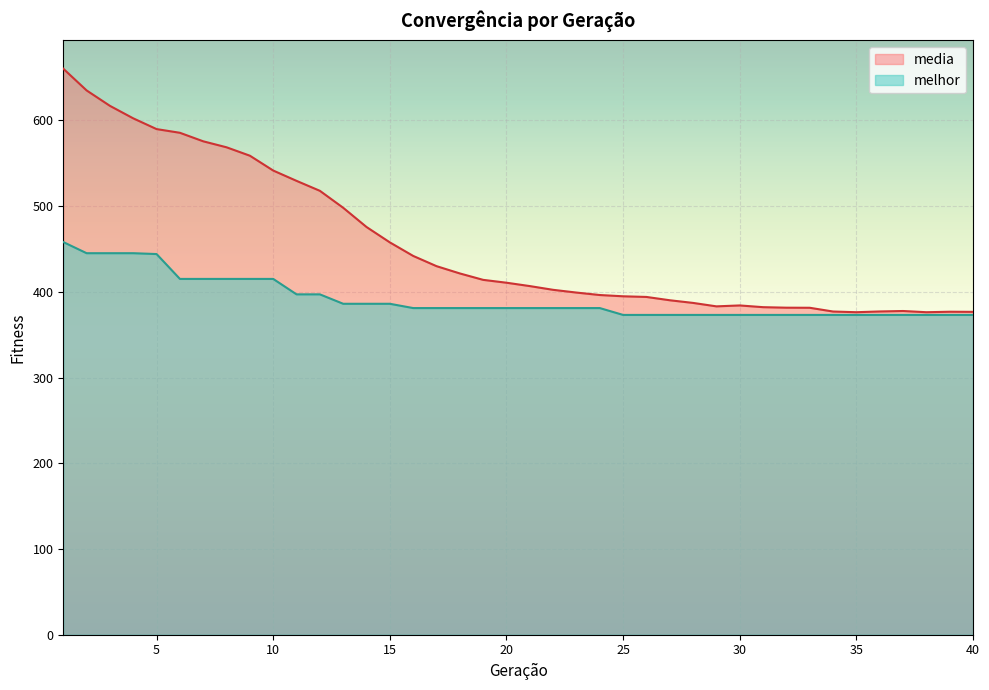

How many lines are shown in the chart?

2